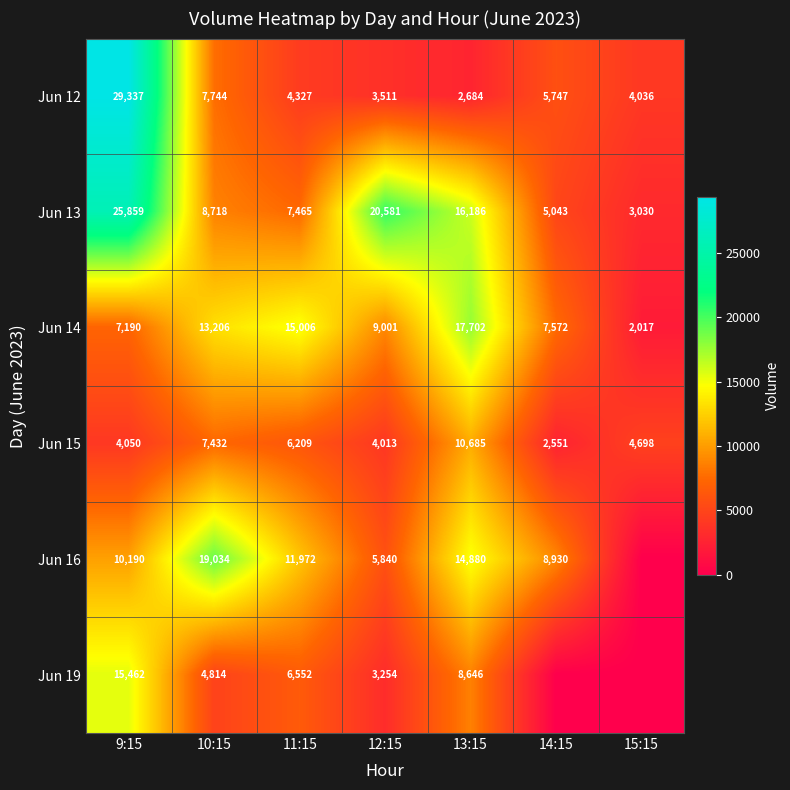

What is the difference between the maximum and minimum values in the Jun 14 series?

15685